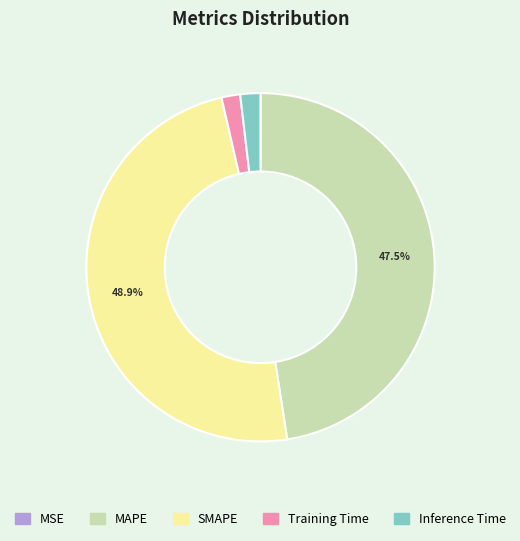

Is there any slice that represents more than half of the pie?

No